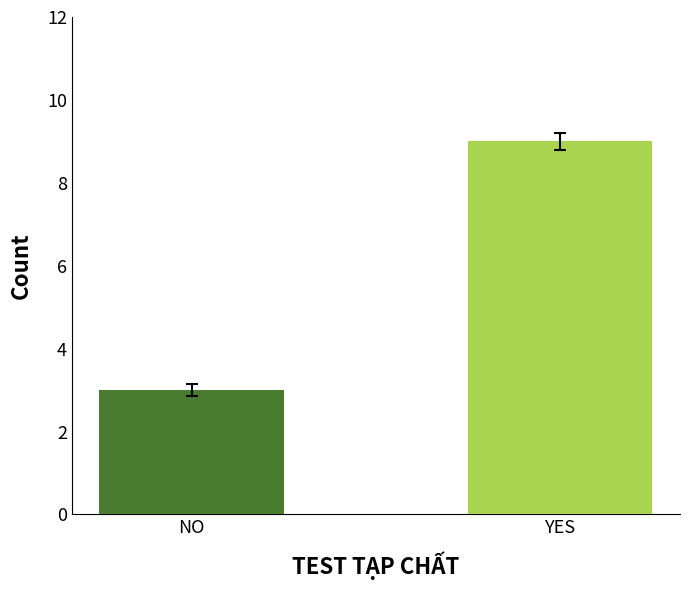

What is the sum of the values at YES and NO?

12